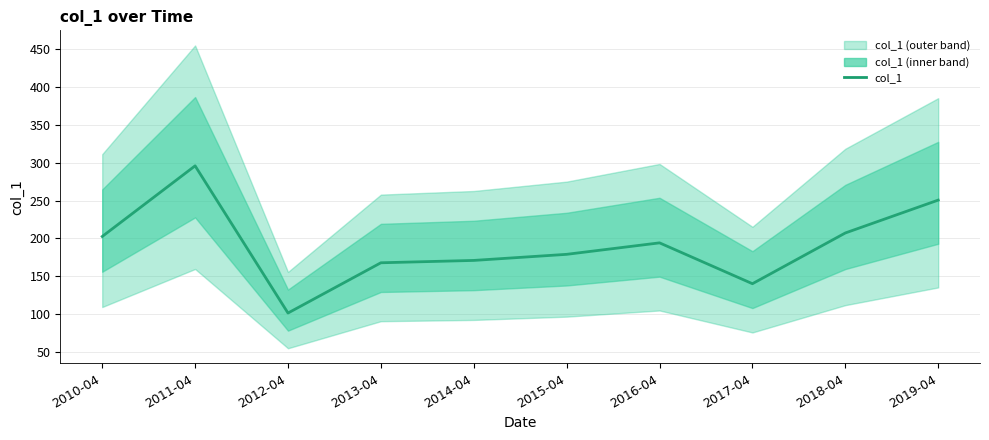

Where does the data first go above 193?

2010-04